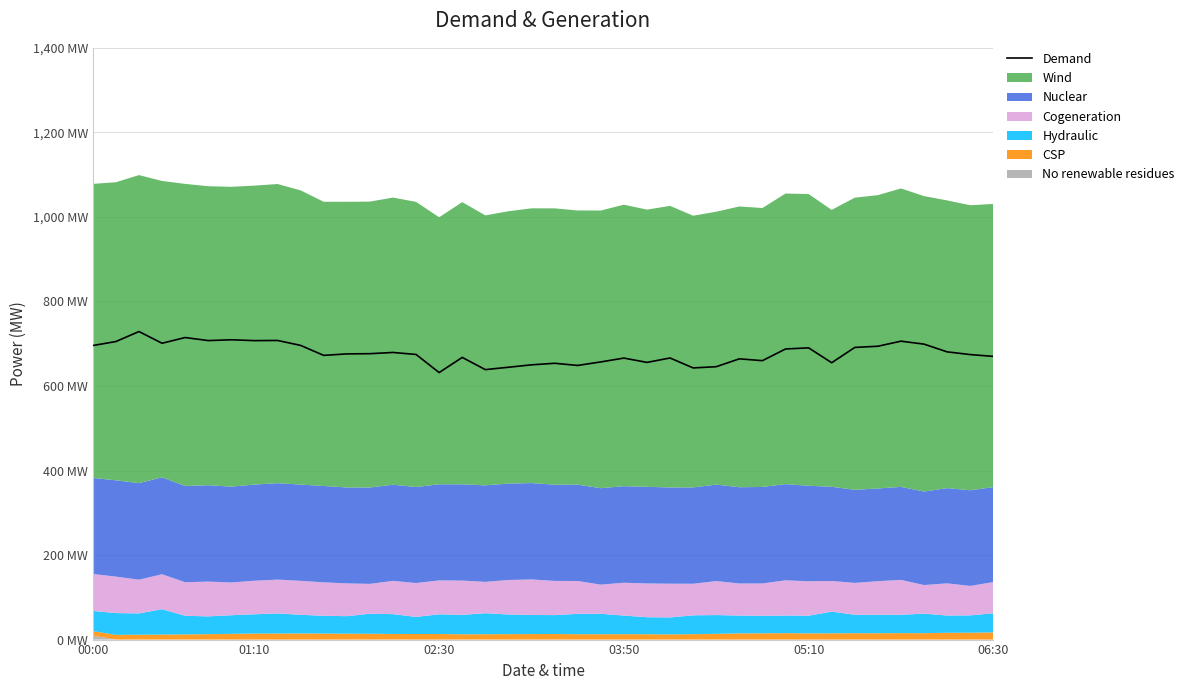

What is the sum of all values?

27091.4